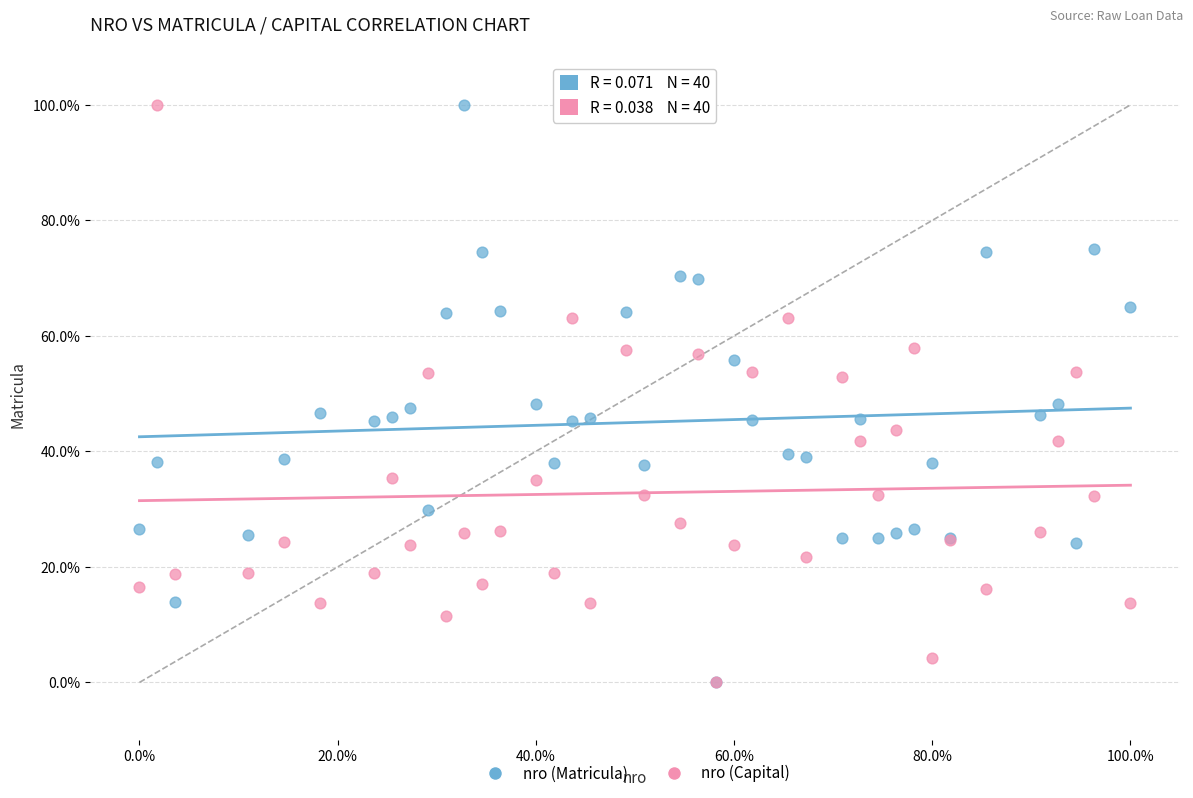

What are all the series names shown in the legend?

nro (Matricula), nro (Capital)